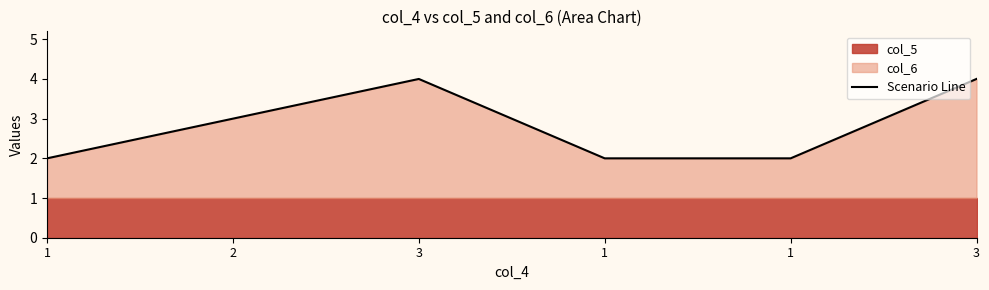

How many lines are shown in the chart?

1